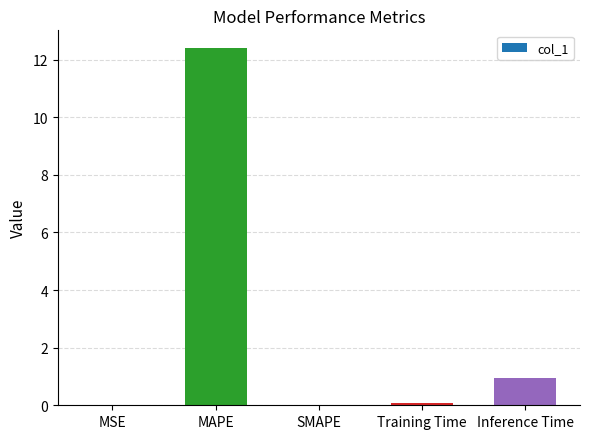

Between SMAPE and Inference Time, which is larger?

Inference Time